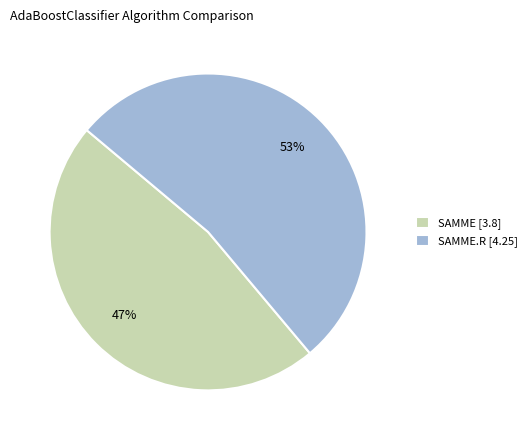

Which slice is the smallest?

SAMME [3.8]